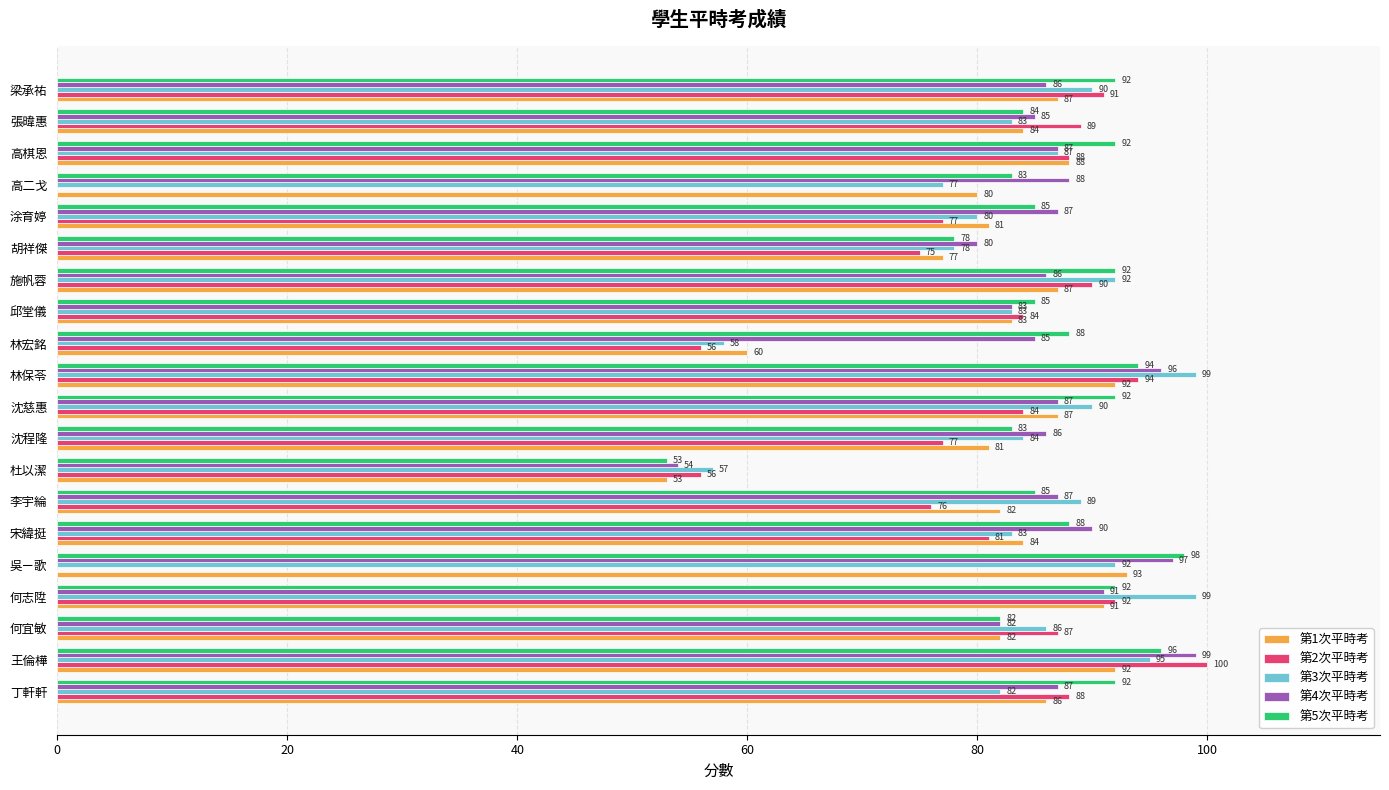

Between 杜以潔 and 邱堂儀, which series saw the biggest shift?

第5次平時考